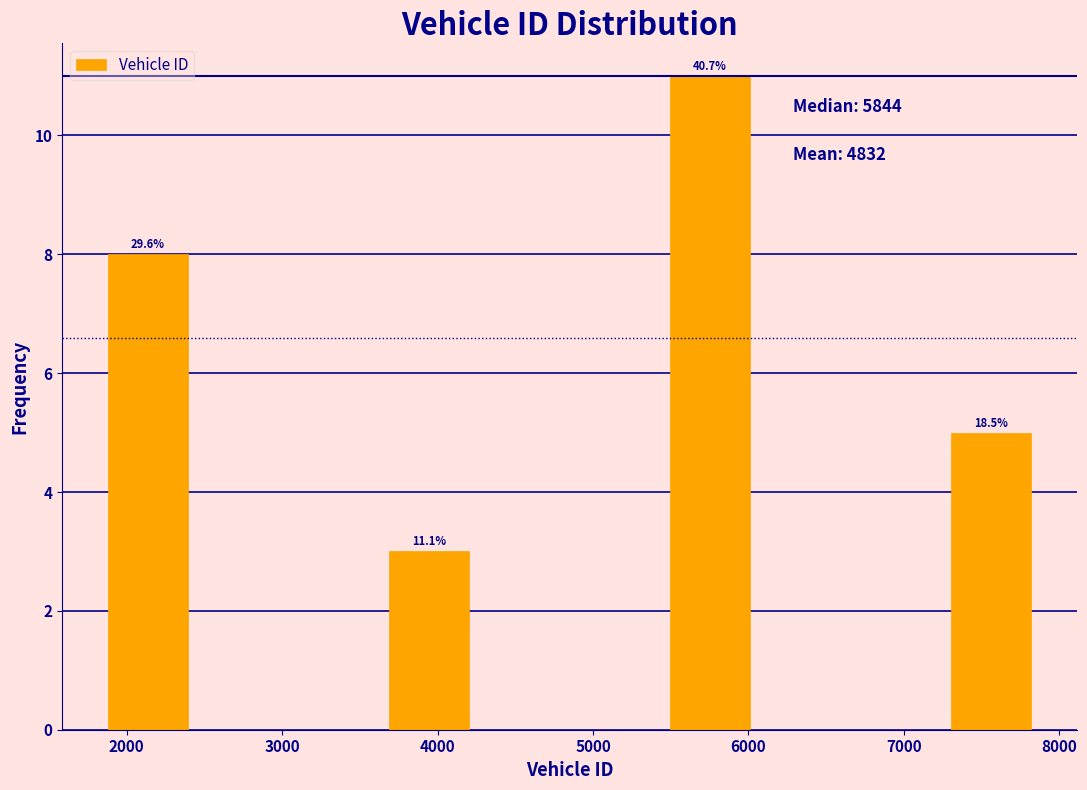

Which range on the x-axis has the tallest bar?

5500 to 6100